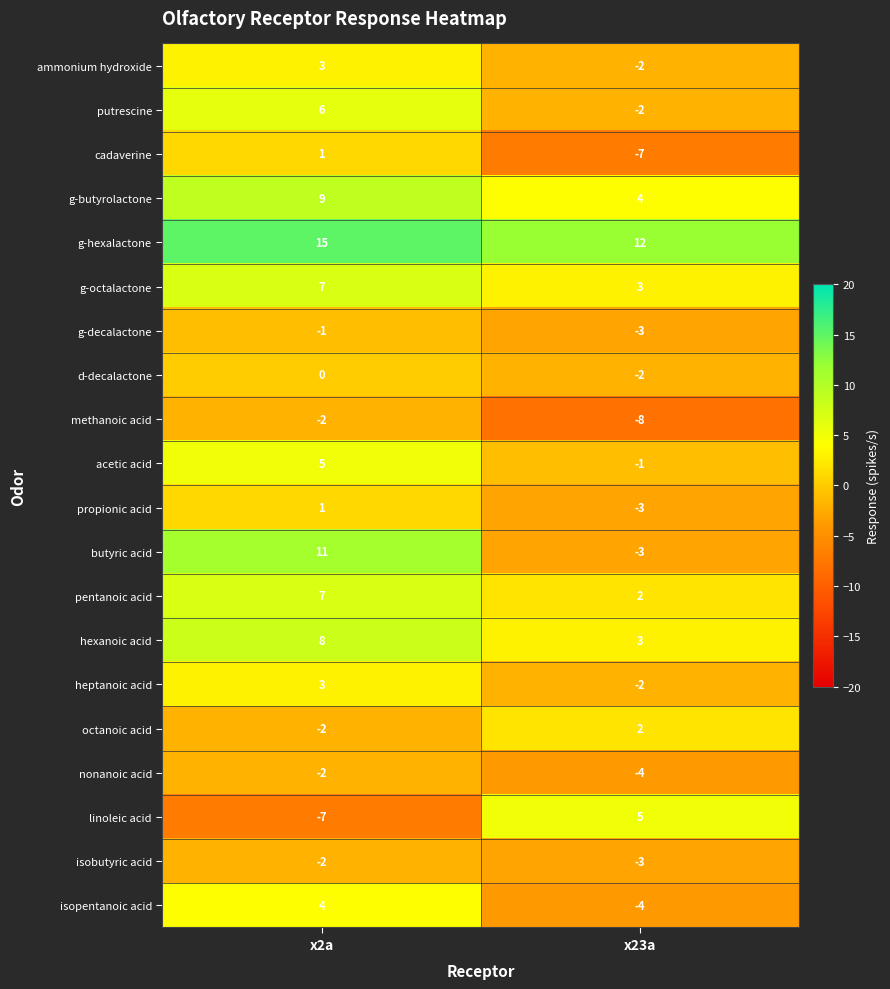

Rank the categories by octanoic acid value from highest to lowest.

x23a, x2a